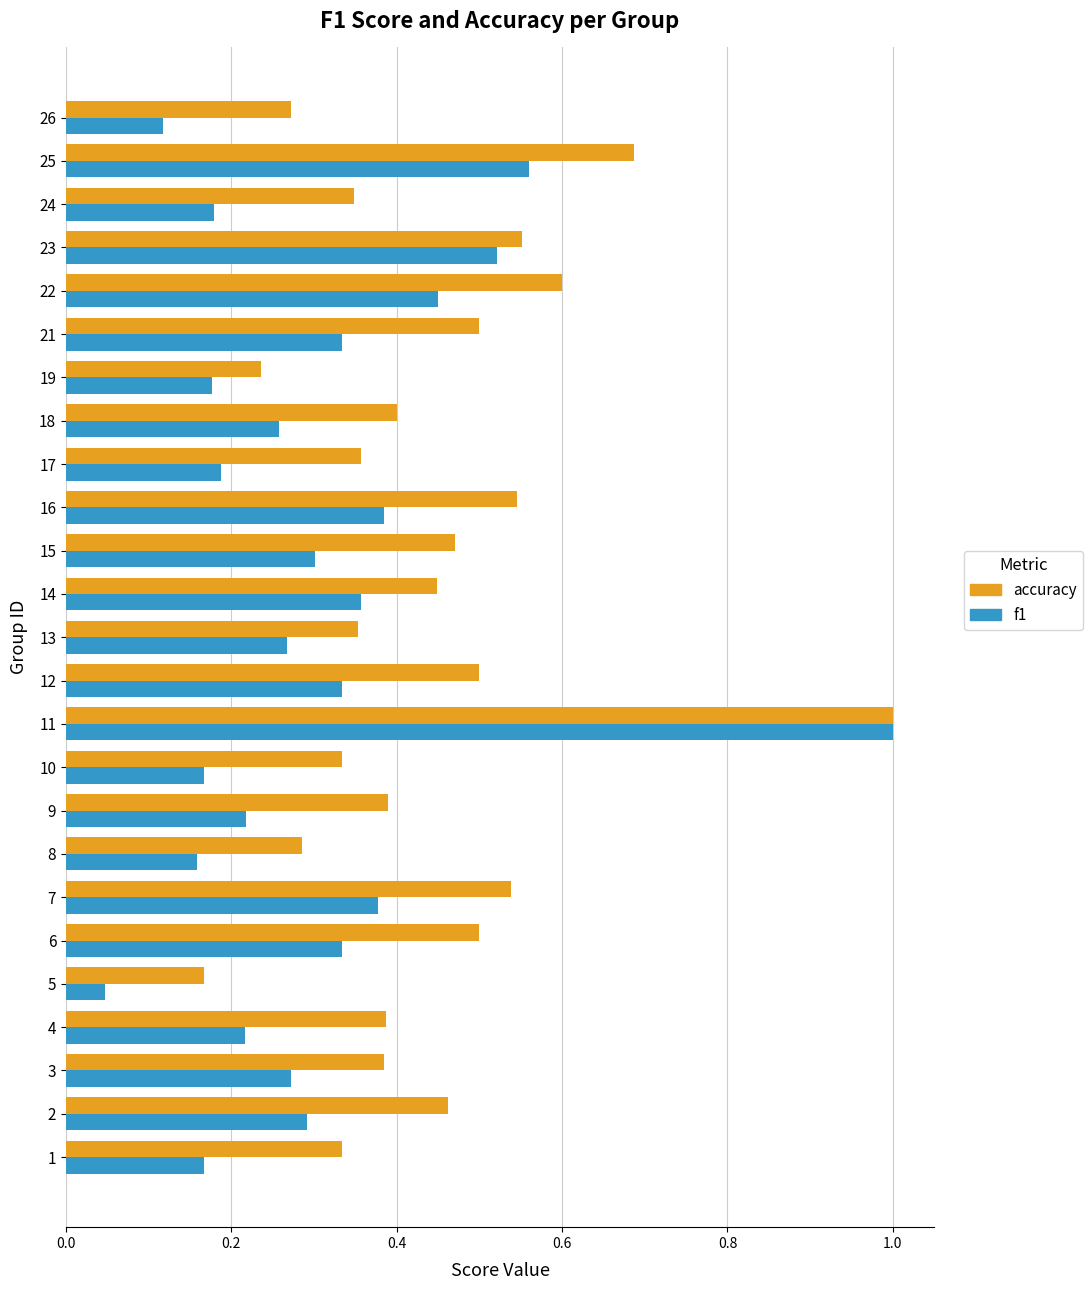

At which label is accuracy closest to 0?

5